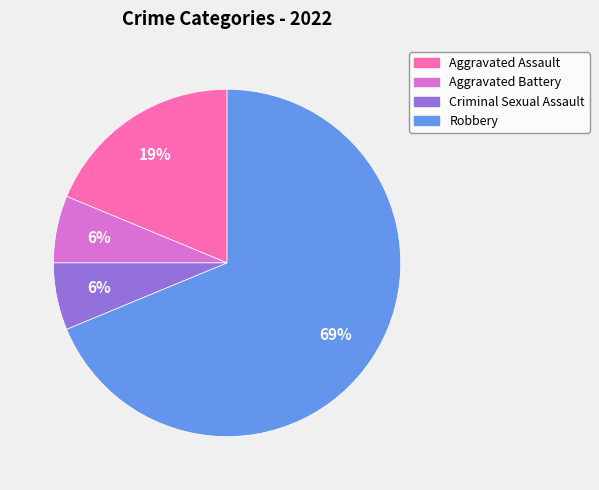

How many segments does this pie chart have?

4